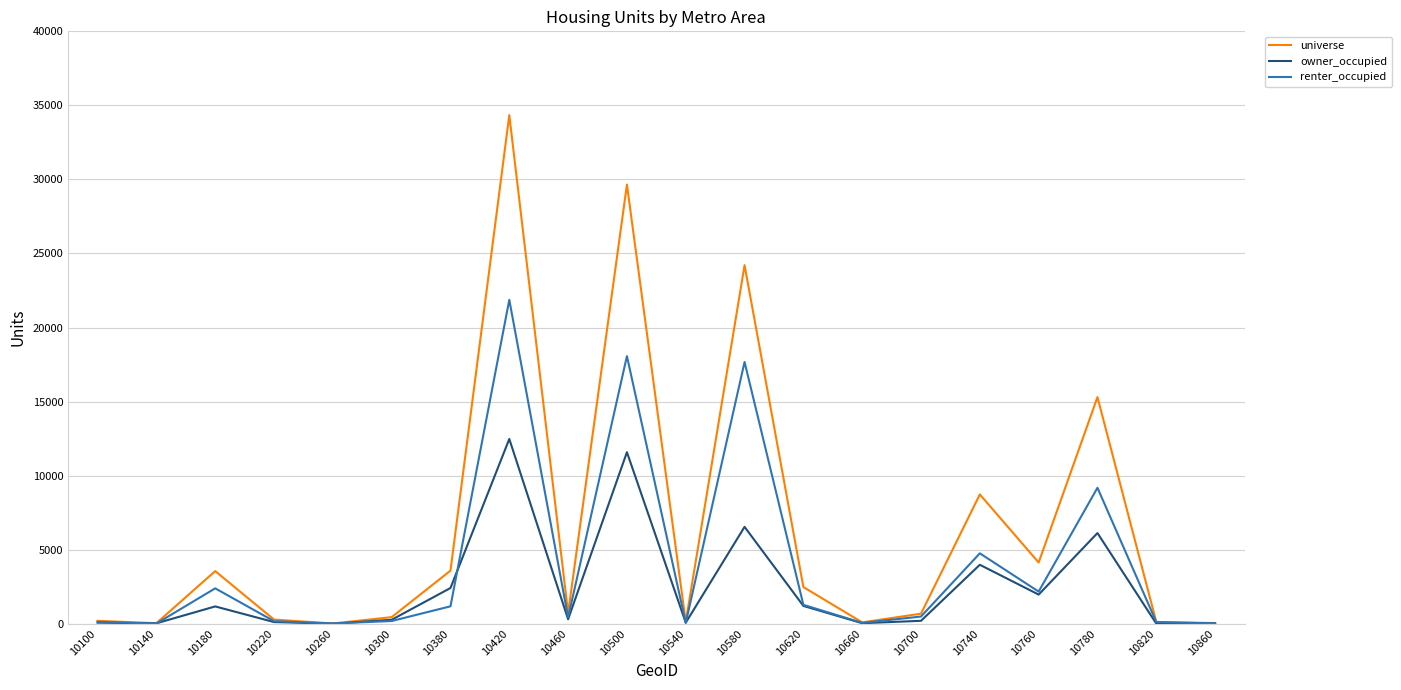

Which series has the largest total across all categories?

universe